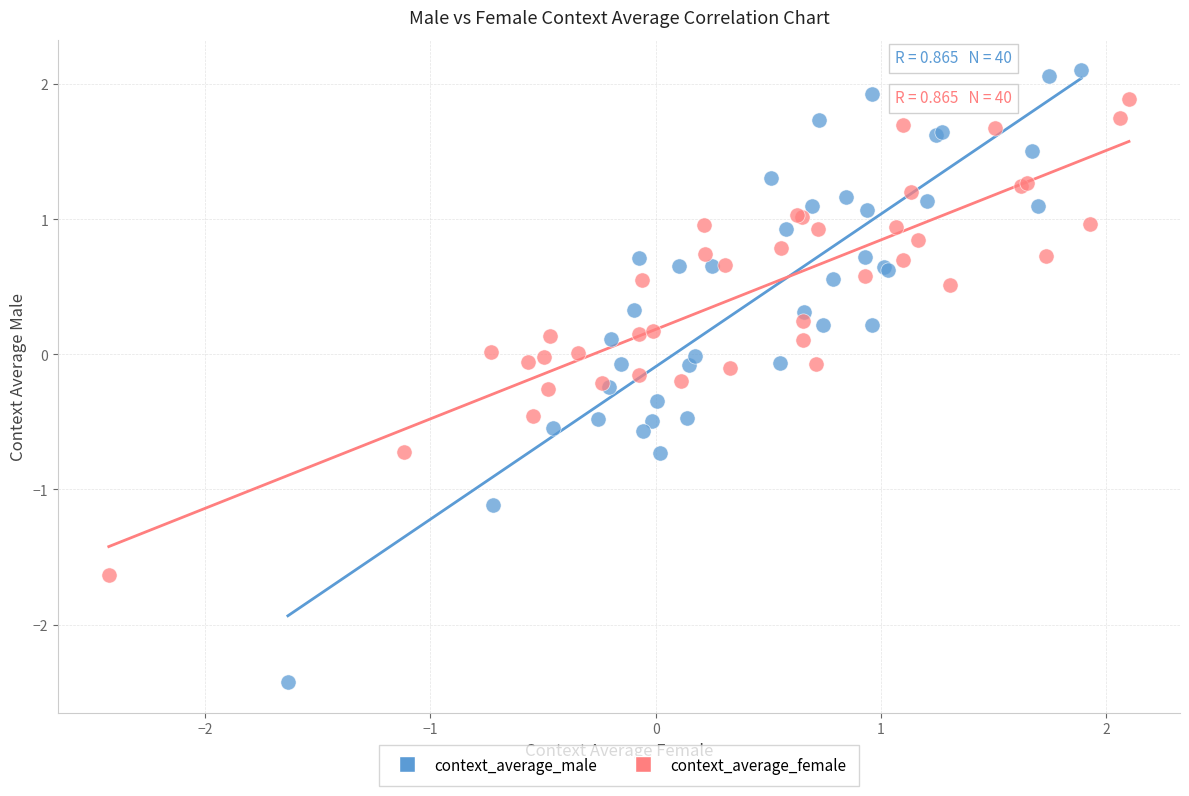

Which series has the widest spread of Y values?

context_average_male